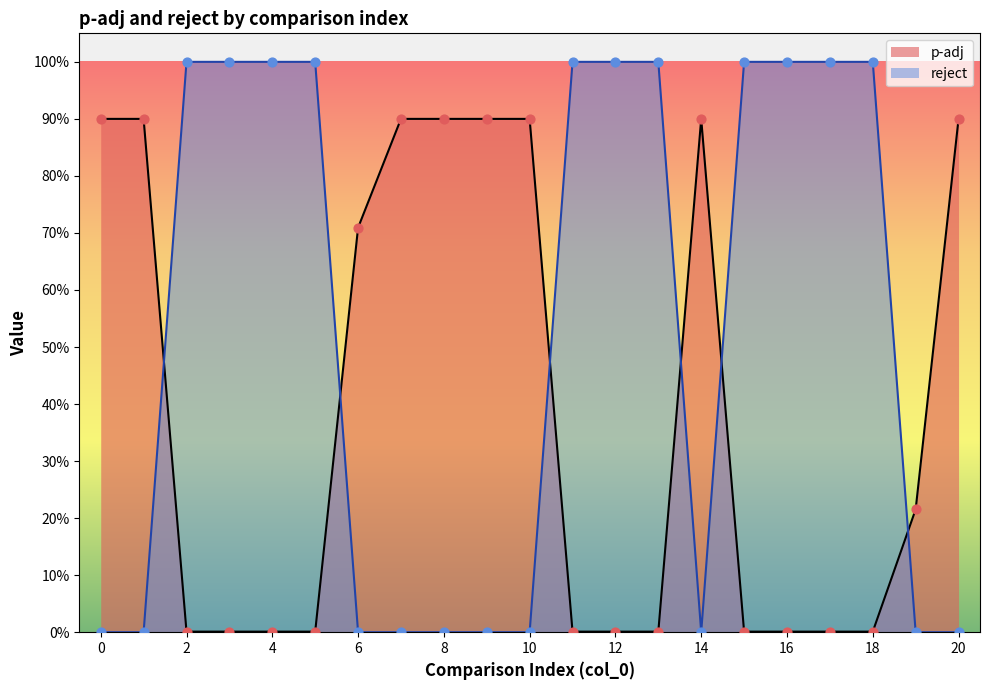

What are all the series names shown in the legend?

p-adj, reject